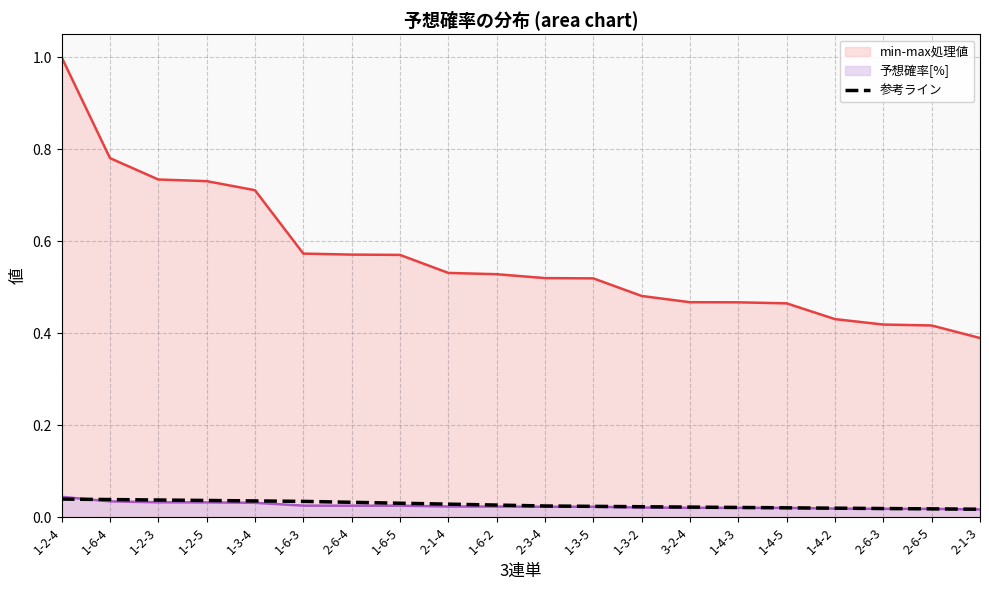

Between 1-2-3 and 1-6-3, which series saw the biggest shift?

min-max処理値